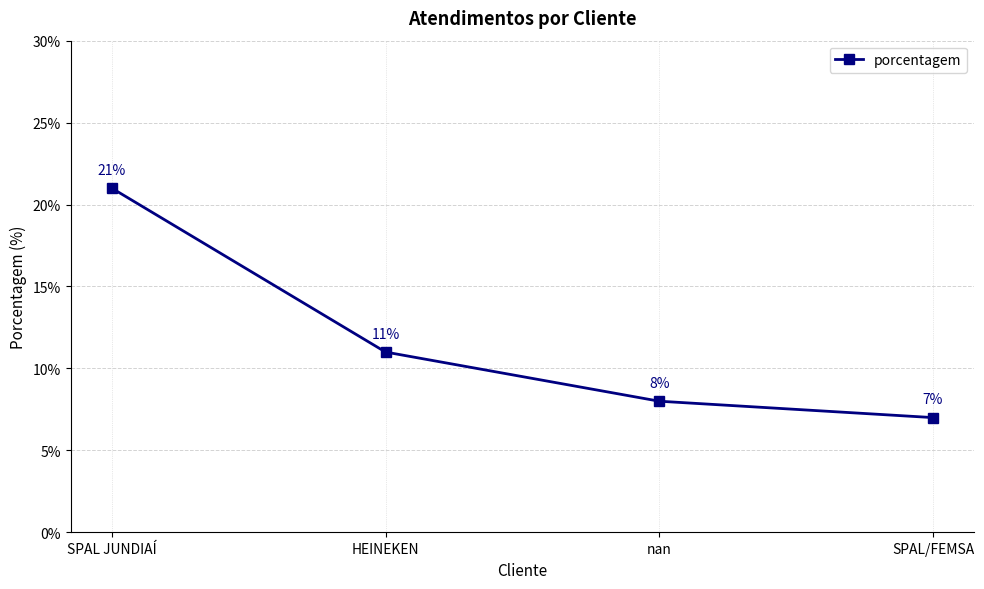

Approximately how many times larger is the value at SPAL JUNDIAÍ compared to SPAL/FEMSA?

3.0